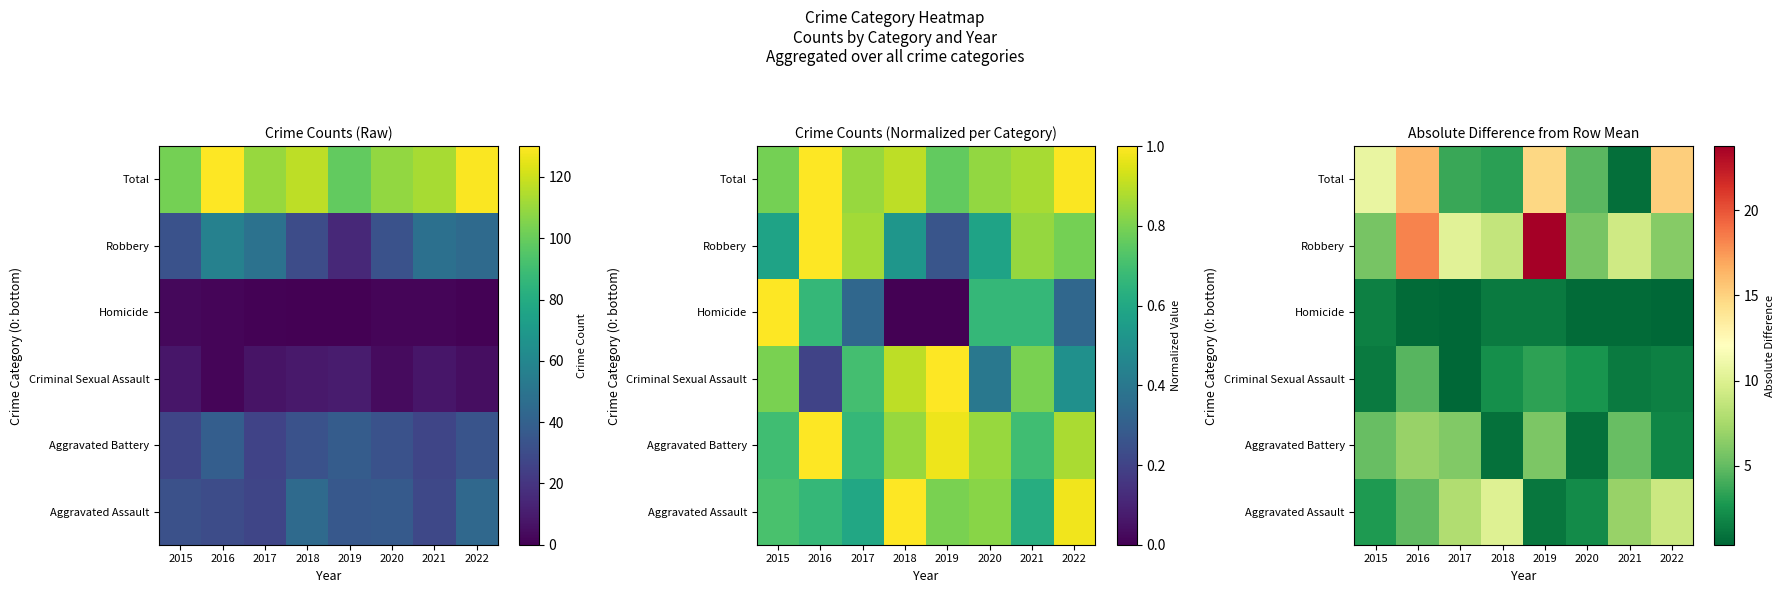

Which label corresponds to the largest value in the chart?

2019